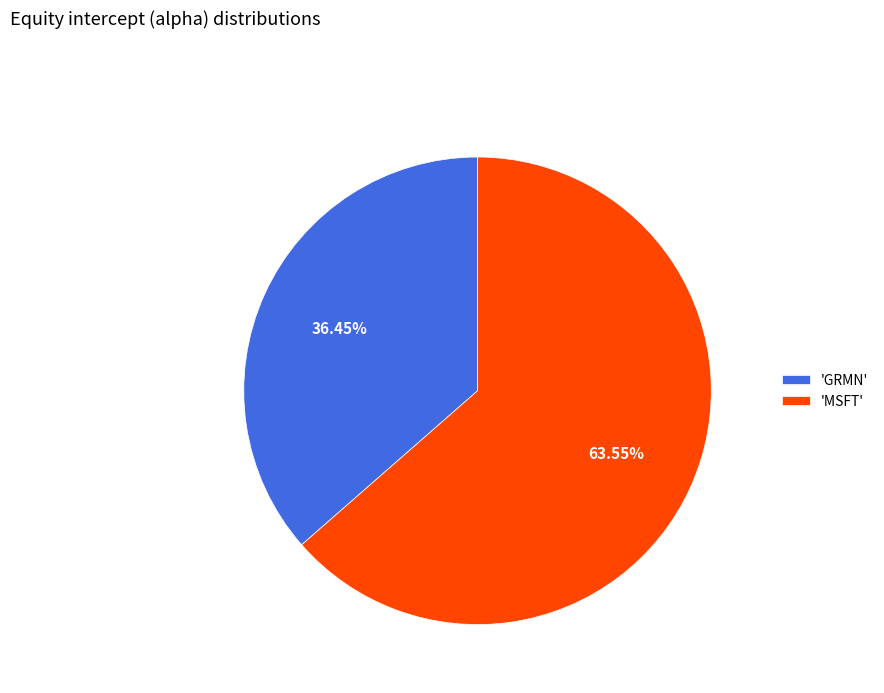

Between 'GRMN' and 'MSFT', which is larger?

'MSFT'